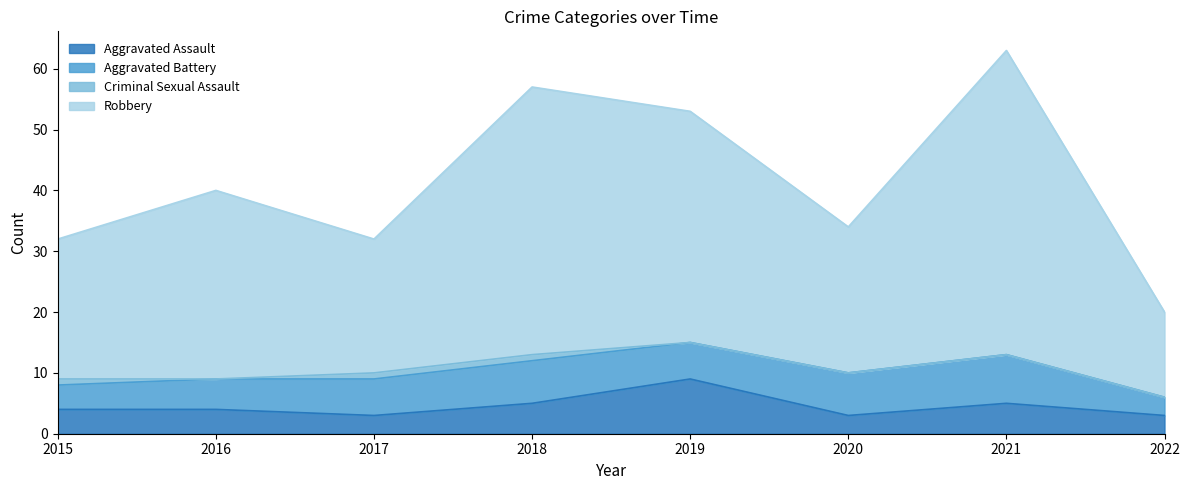

At which category is the sum across all series the highest?

2021